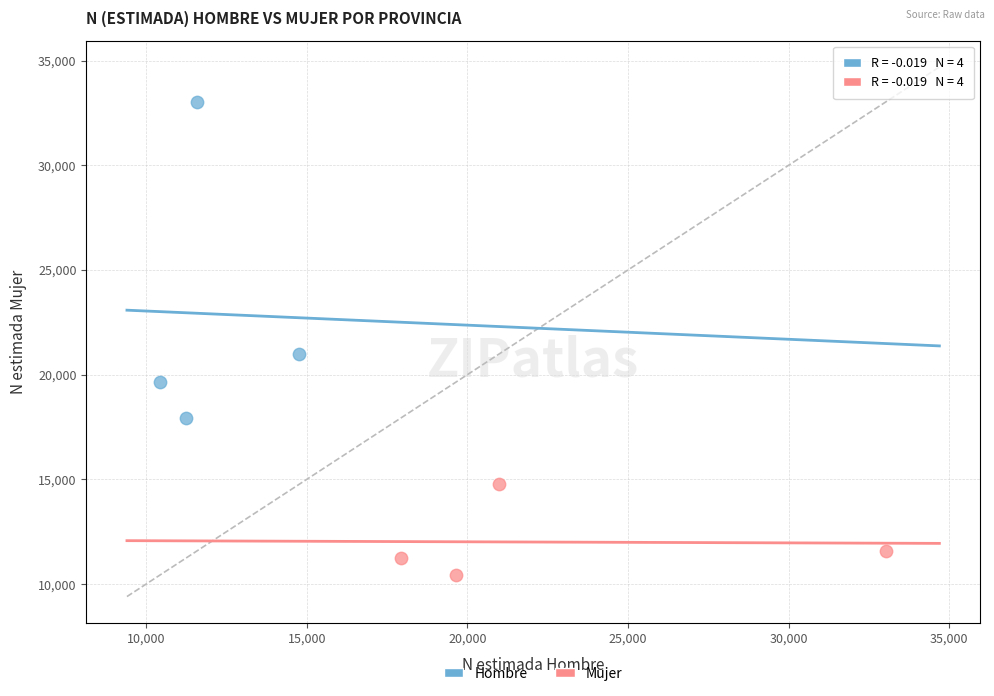

Which series contains the lowest Y value?

Mujer